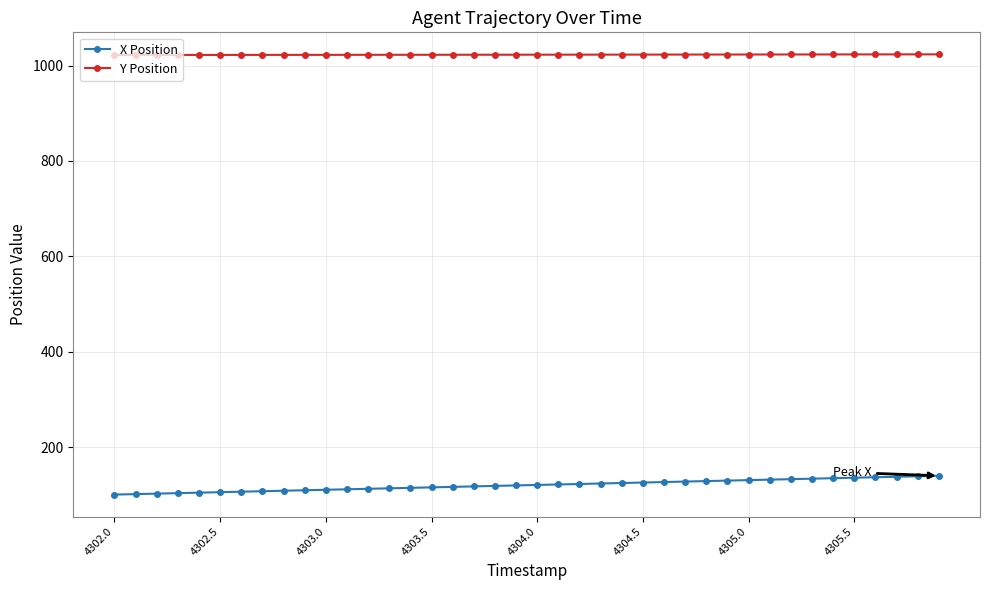

What is the value of the Y Position point at the 13th from the left?

1022.6